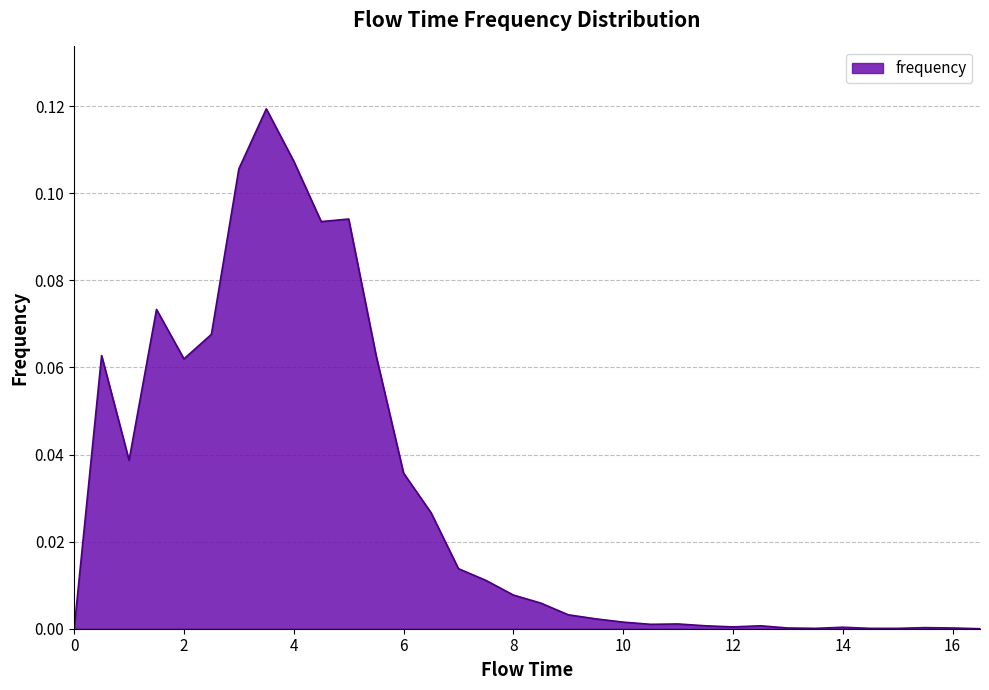

What is the difference between the maximum and minimum values?

0.1